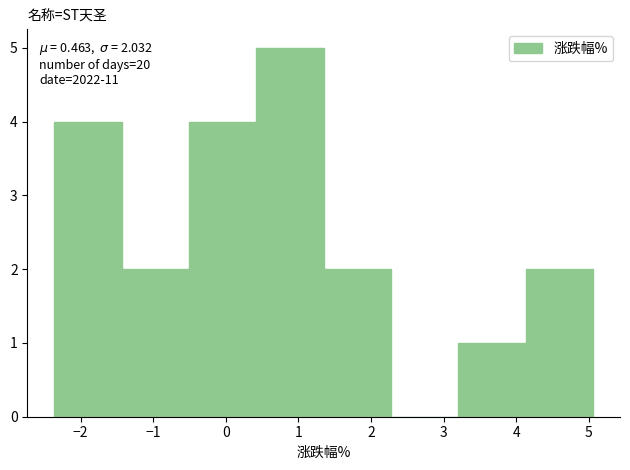

Which range on the x-axis has the tallest bar?

0.4 to 1.4